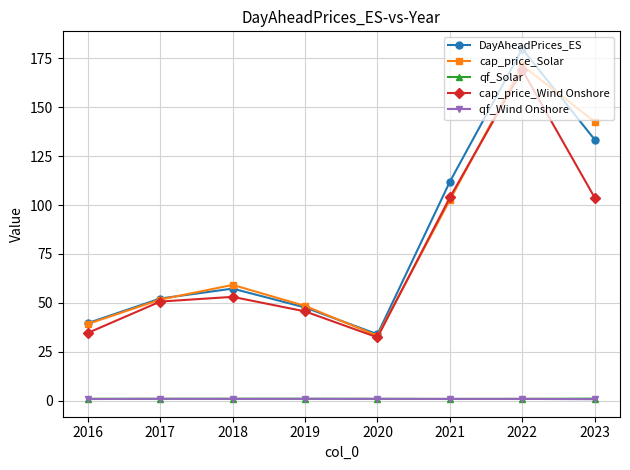

What is the minimum value for cap_price_Wind Onshore?

32.4